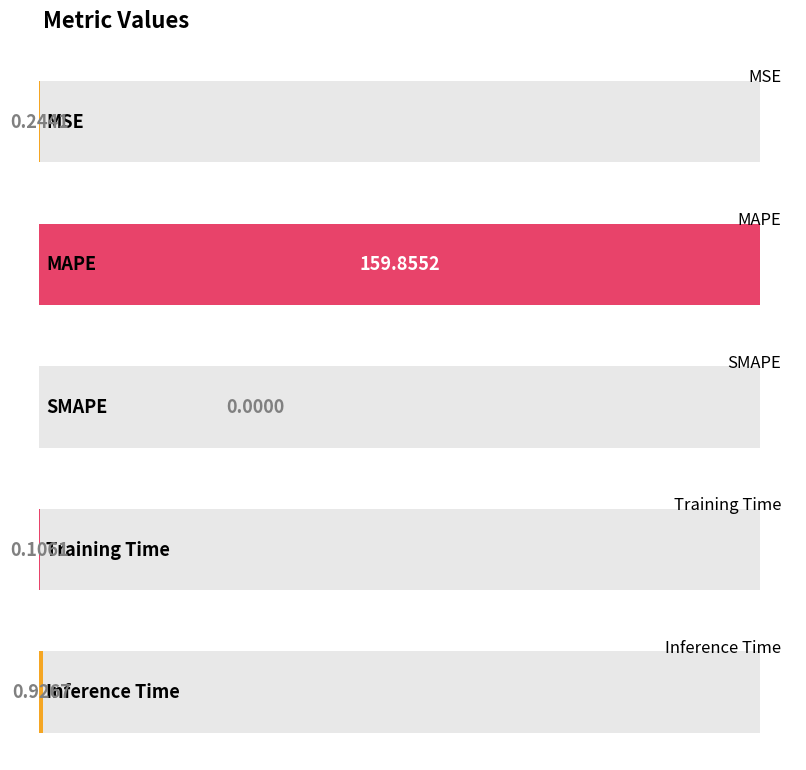

How many series are shown in this chart?

1